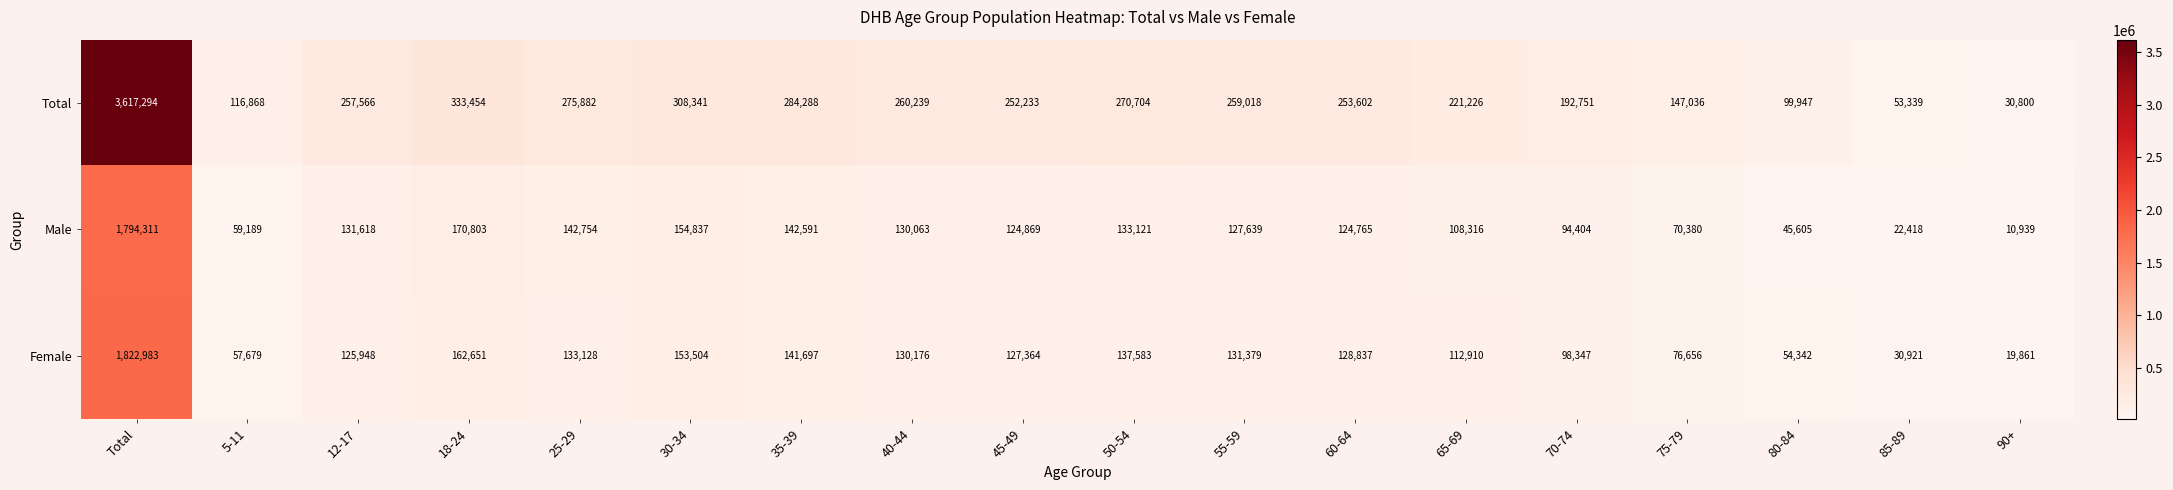

What is the difference between the highest and lowest values at 90+?

19861